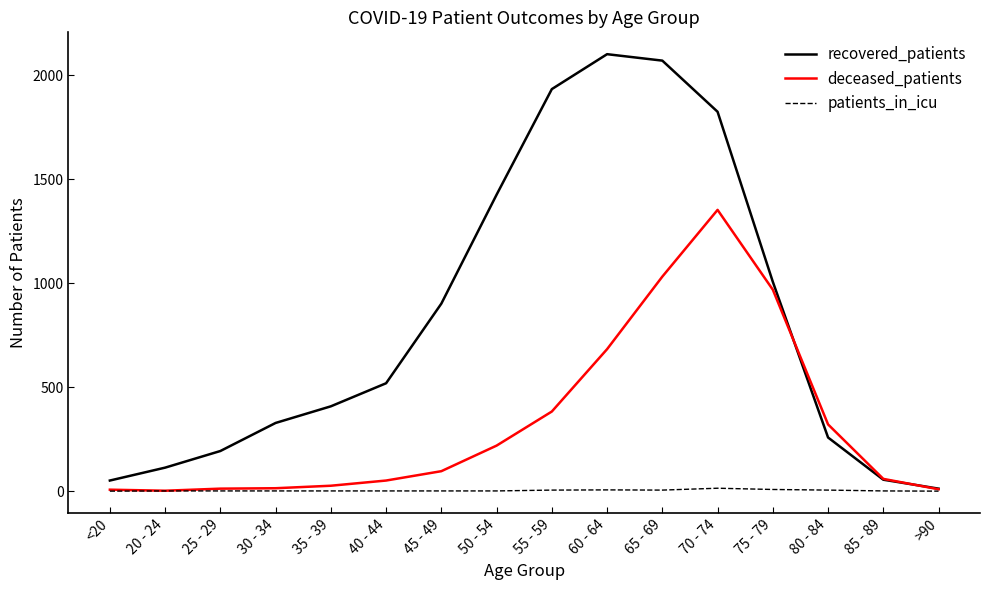

Which series has the largest total across all categories?

recovered_patients